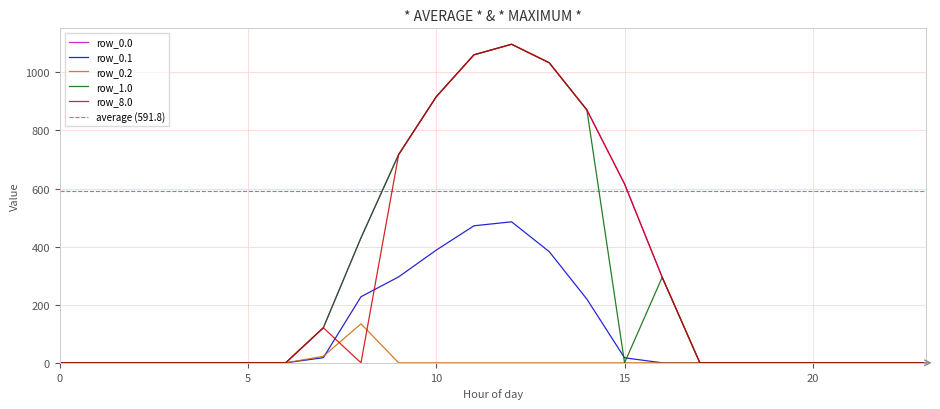

How many data points in row_8.0 are above 0?

9